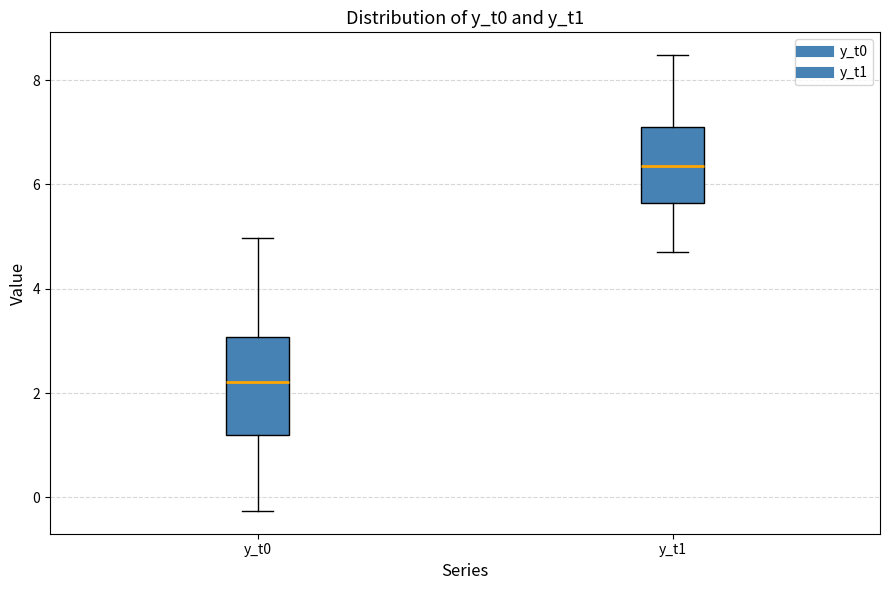

Where does the lower whisker of the box for y_t1 end on the y-axis? The values are not printed on the chart, so give them approximately, as read against the axis.

4.8